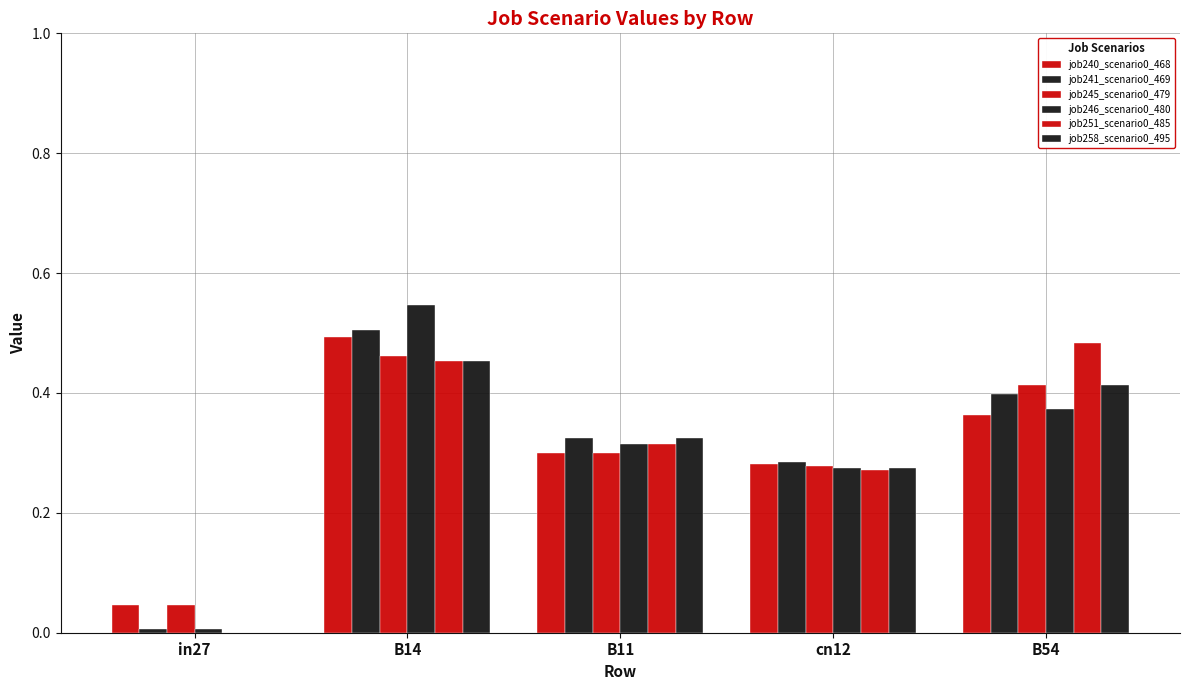

How many groups of bars are there?

5